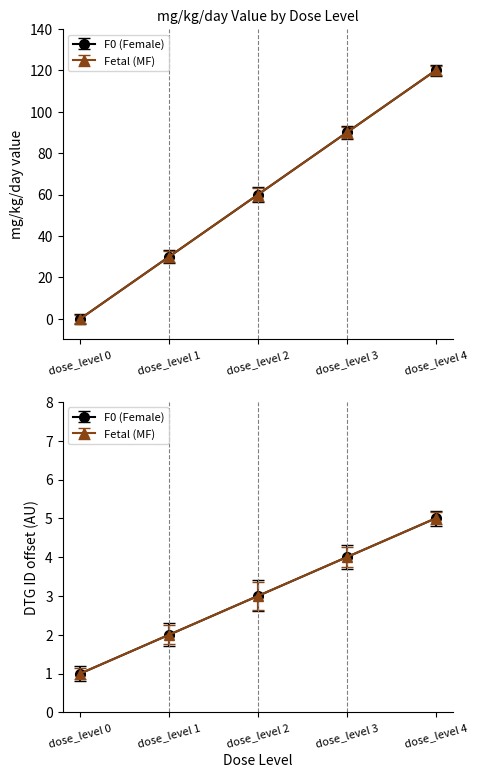

Reading left to right, extract all data points from this chart.

F0 (Female): 0	30	60	90	120
Fetal (MF): 0	30	60	90	120